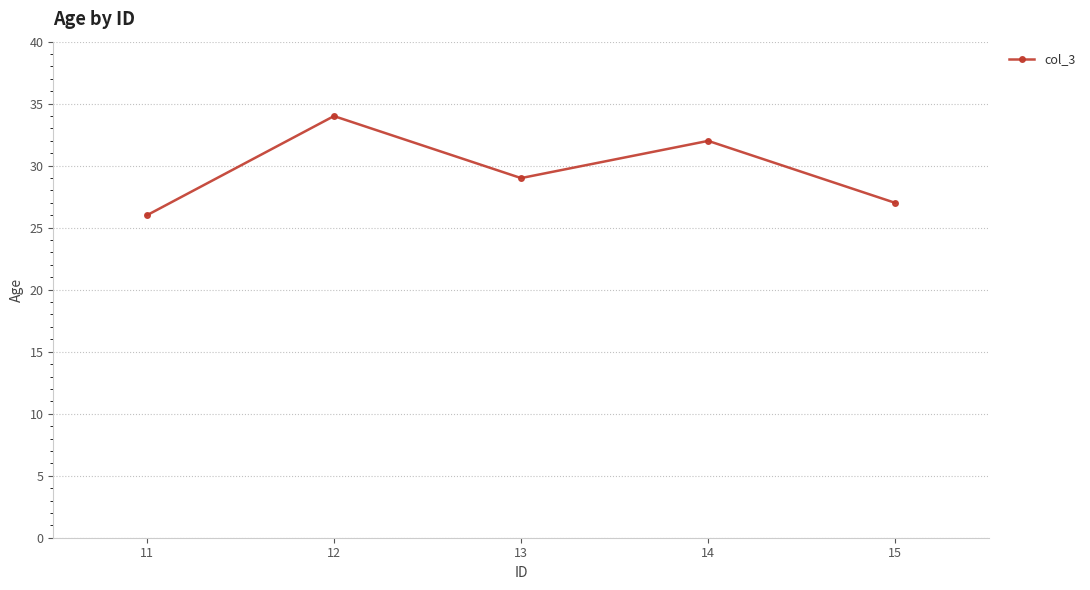

Approximately how many times larger is the value at 12 compared to 13?

1.2